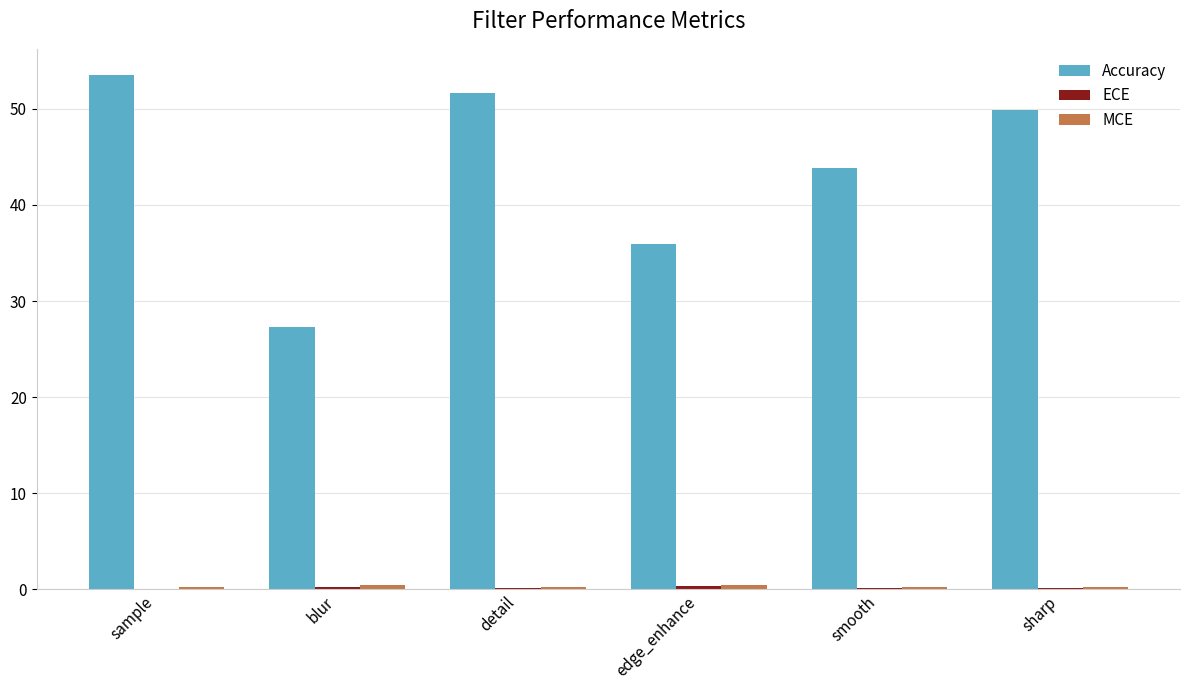

Is it true that Accuracy equals 20.5 at edge_enhance?

False